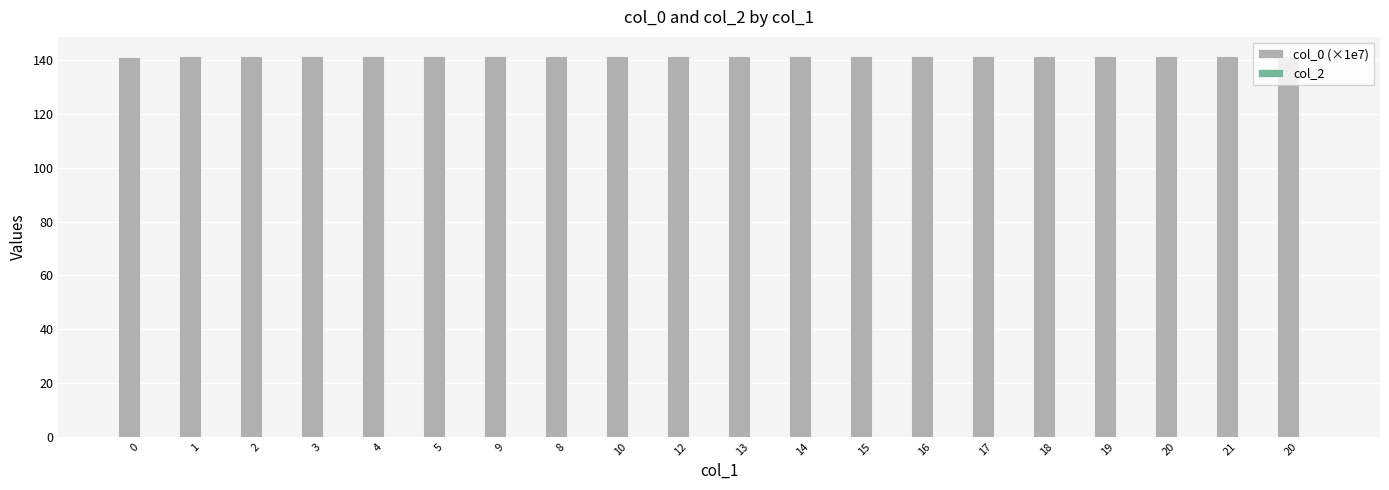

Count the number of data series in this chart.

1